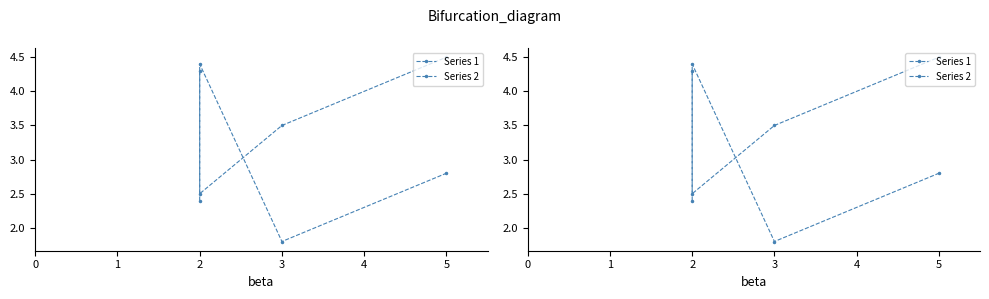

What is the value of the Series 1 point at the 3rd from the left?

3.5